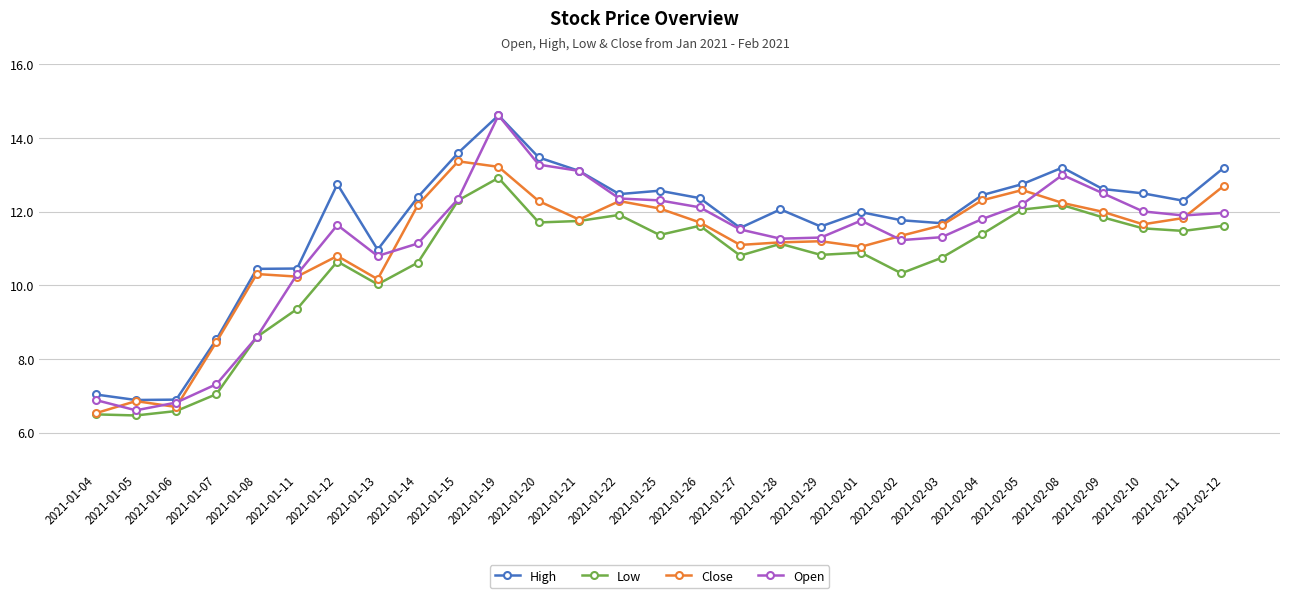

How many categories are shown in the chart?

29